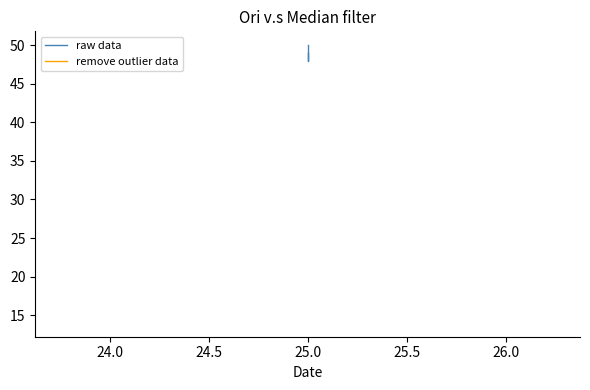

How many lines are shown in the chart?

2